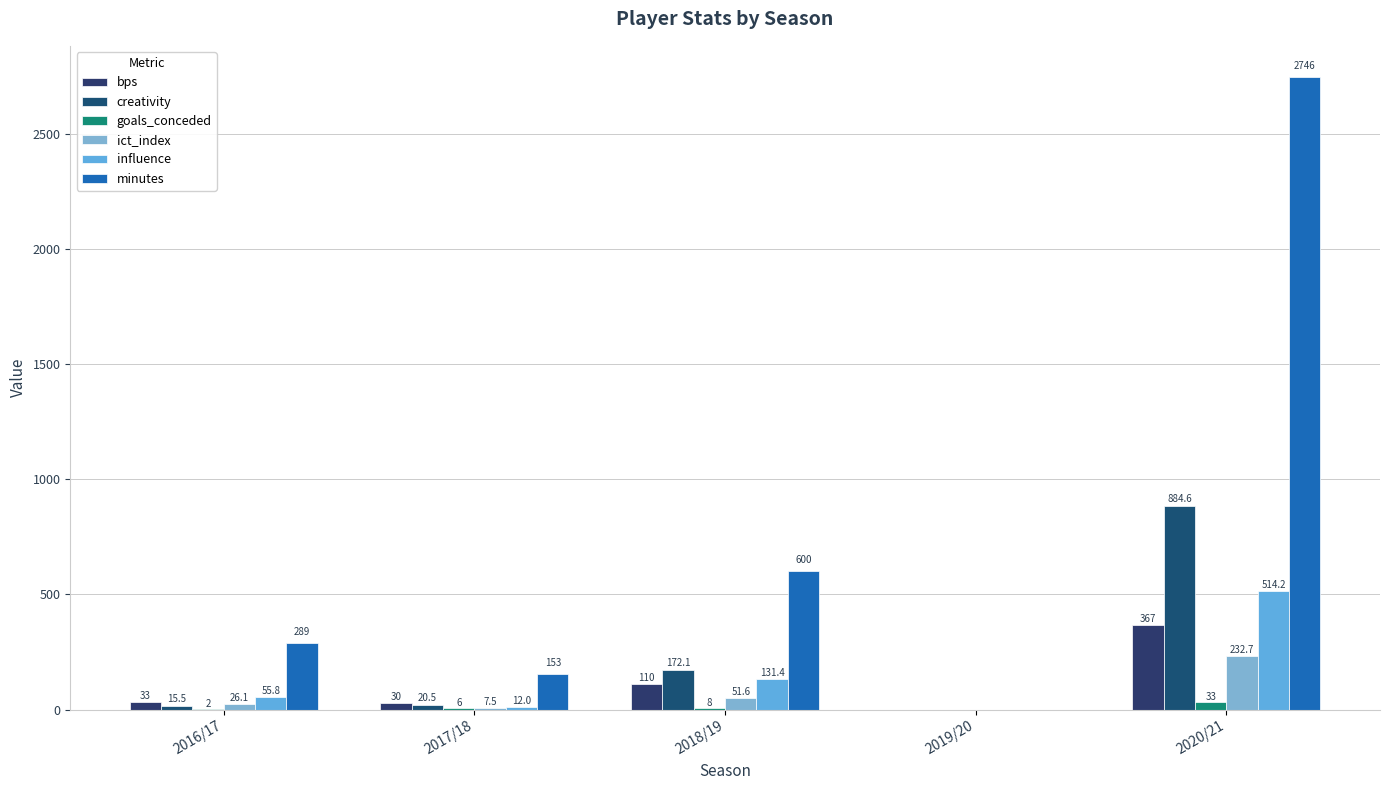

Reading left to right, extract all data points from this chart.

bps: 33.0	30.0	110.0	0.0	367.0
creativity: 15.5	20.5	172.1	0.0	884.6
goals_conceded: 2.0	6.0	8.0	0.0	33.0
ict_index: 26.1	7.5	51.6	0.0	232.7
influence: 55.8	12.0	131.4	0.0	514.2
minutes: 289.0	153.0	600.0	0.0	2746.0